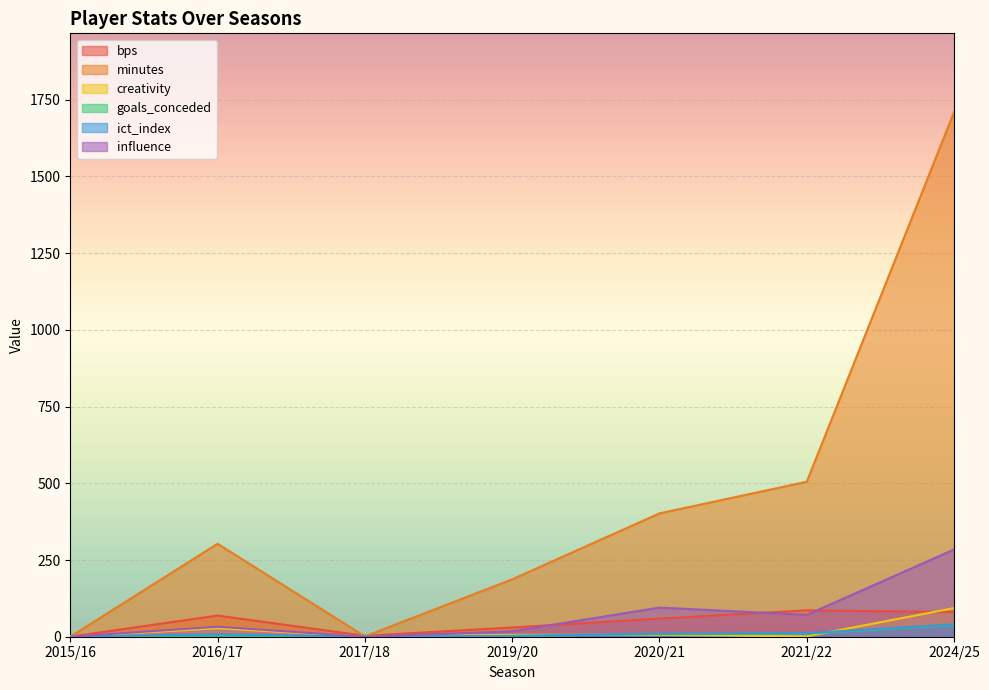

Count the number of data series in this chart.

6